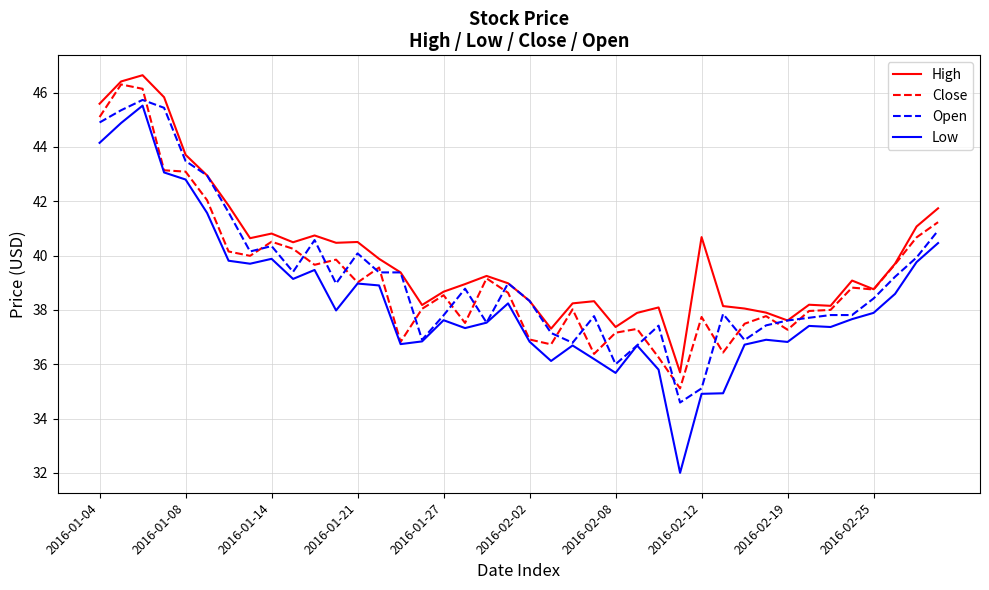

Which series has the largest range (max minus min)?

Low